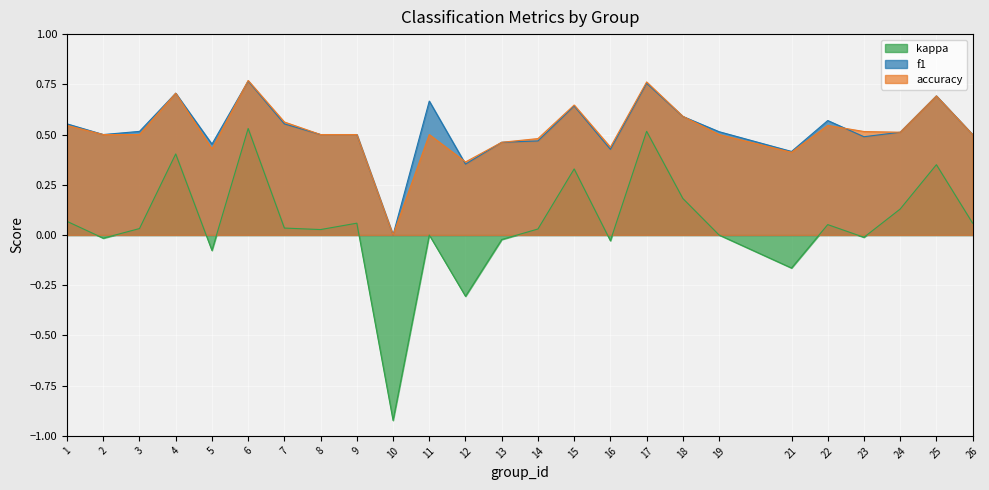

Is it true that kappa equals -0.3 at 12?

True